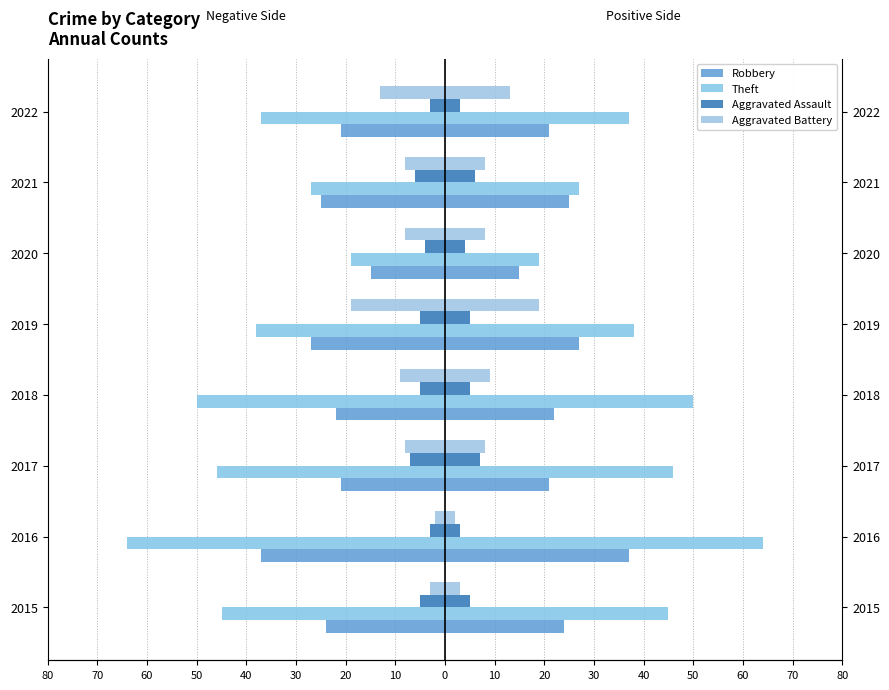

True or false: Theft has a value of -20 at 2018.

False